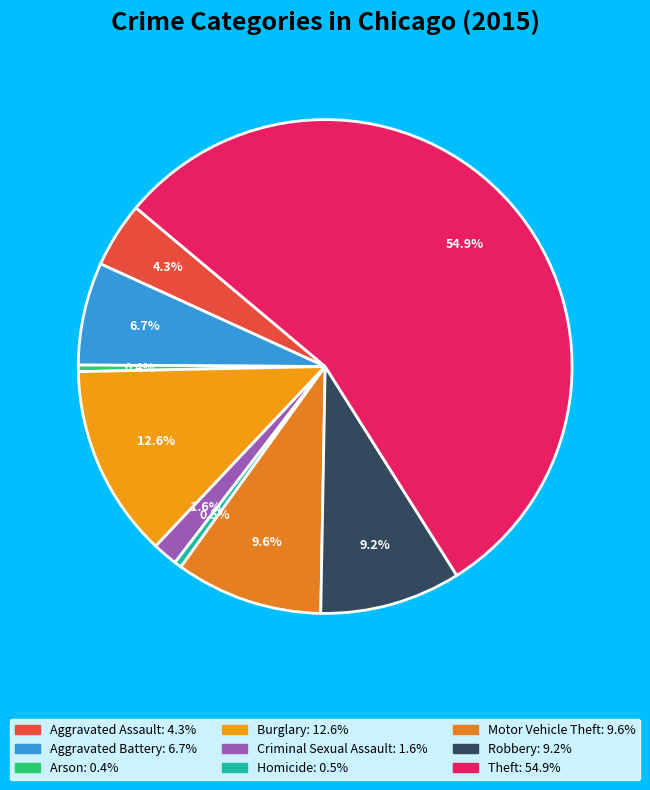

What is the total percentage of Theft and Robbery?

64.2%